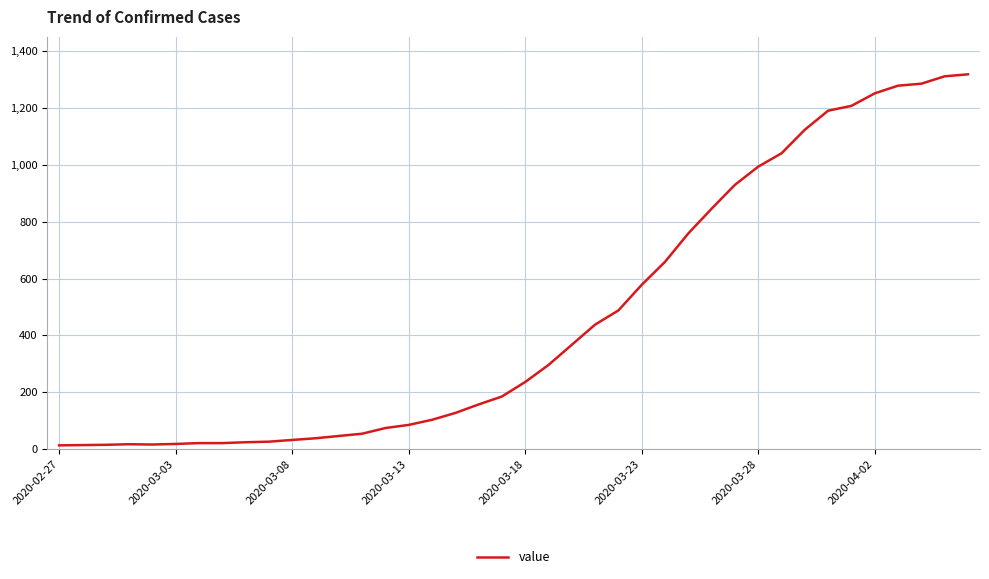

What is the sum of all values?

18689